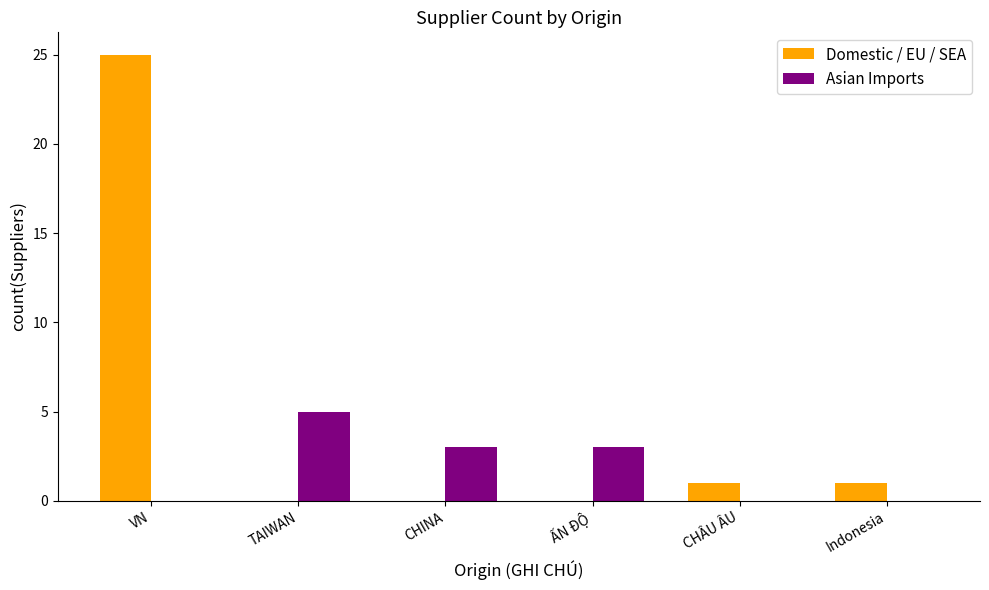

Count the number of data series in this chart.

2